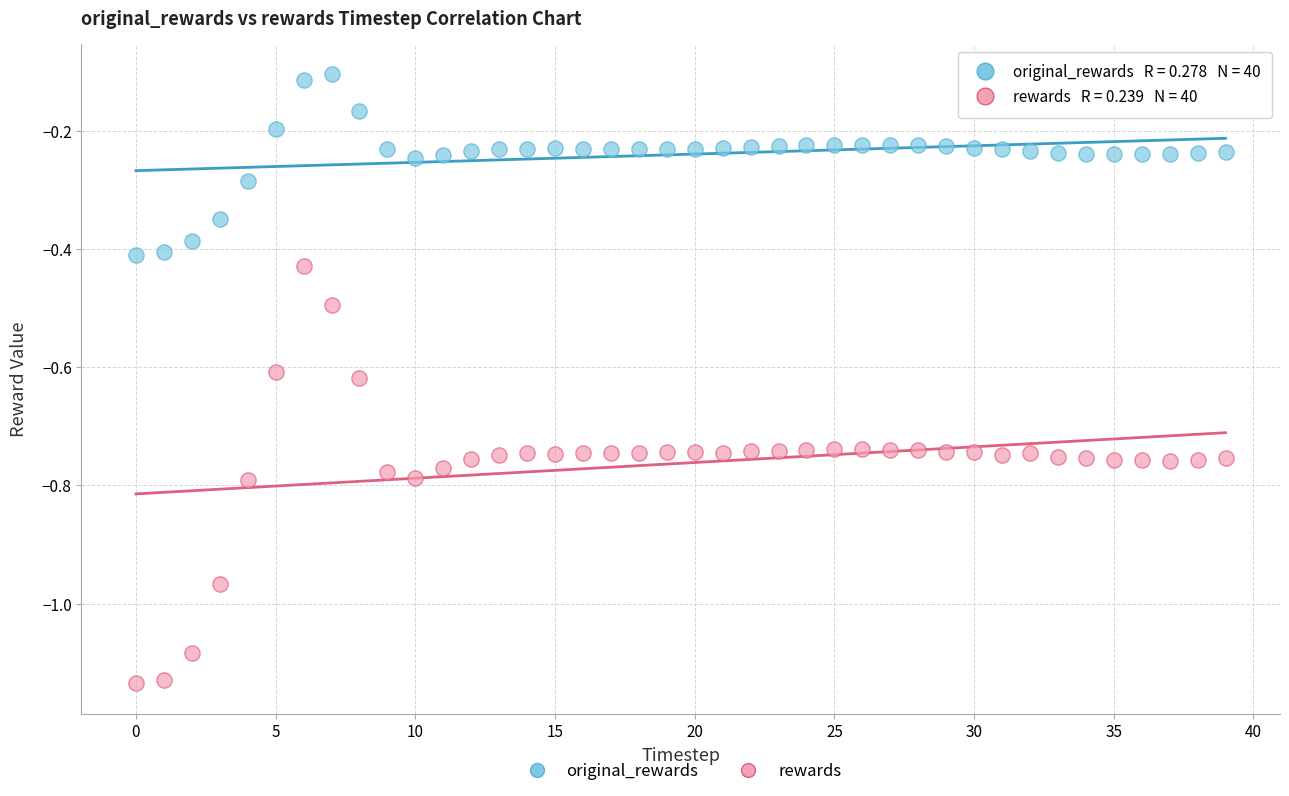

Across all data points, what is the range of Y values (max minus min)?

1.0